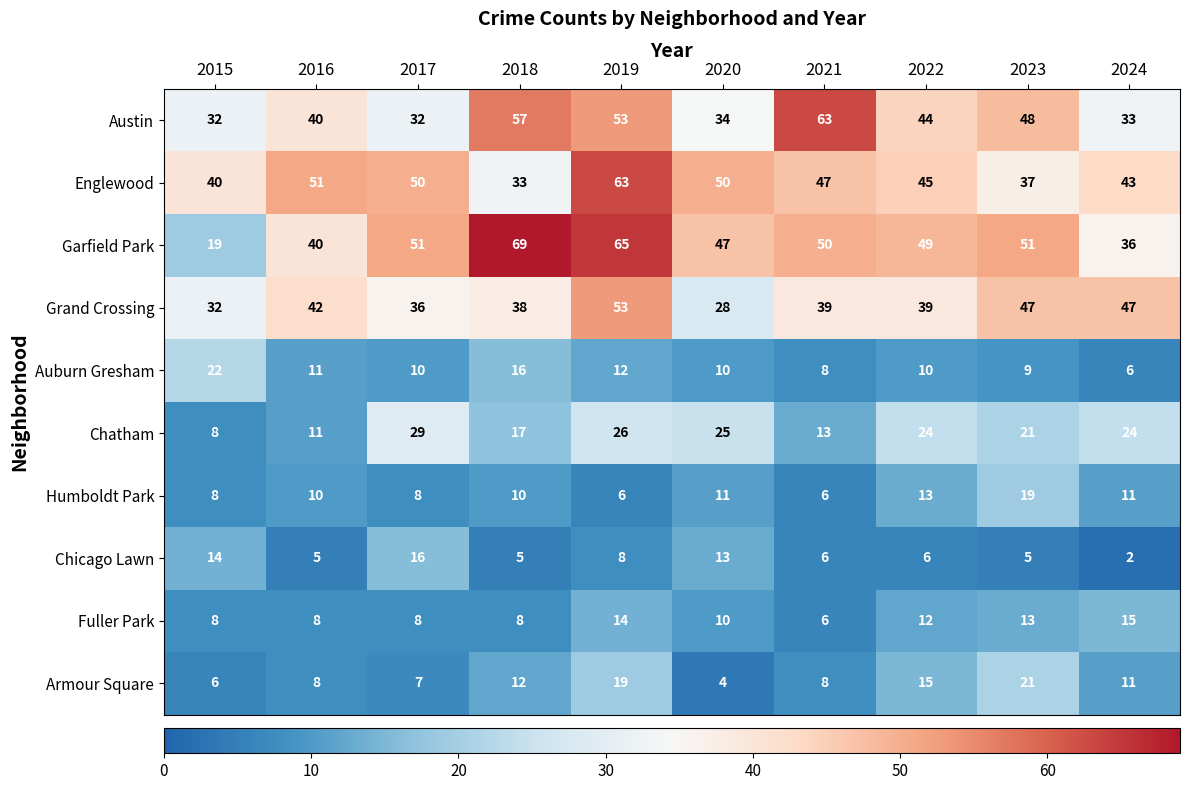

What is the sum of all Auburn Gresham values?

114